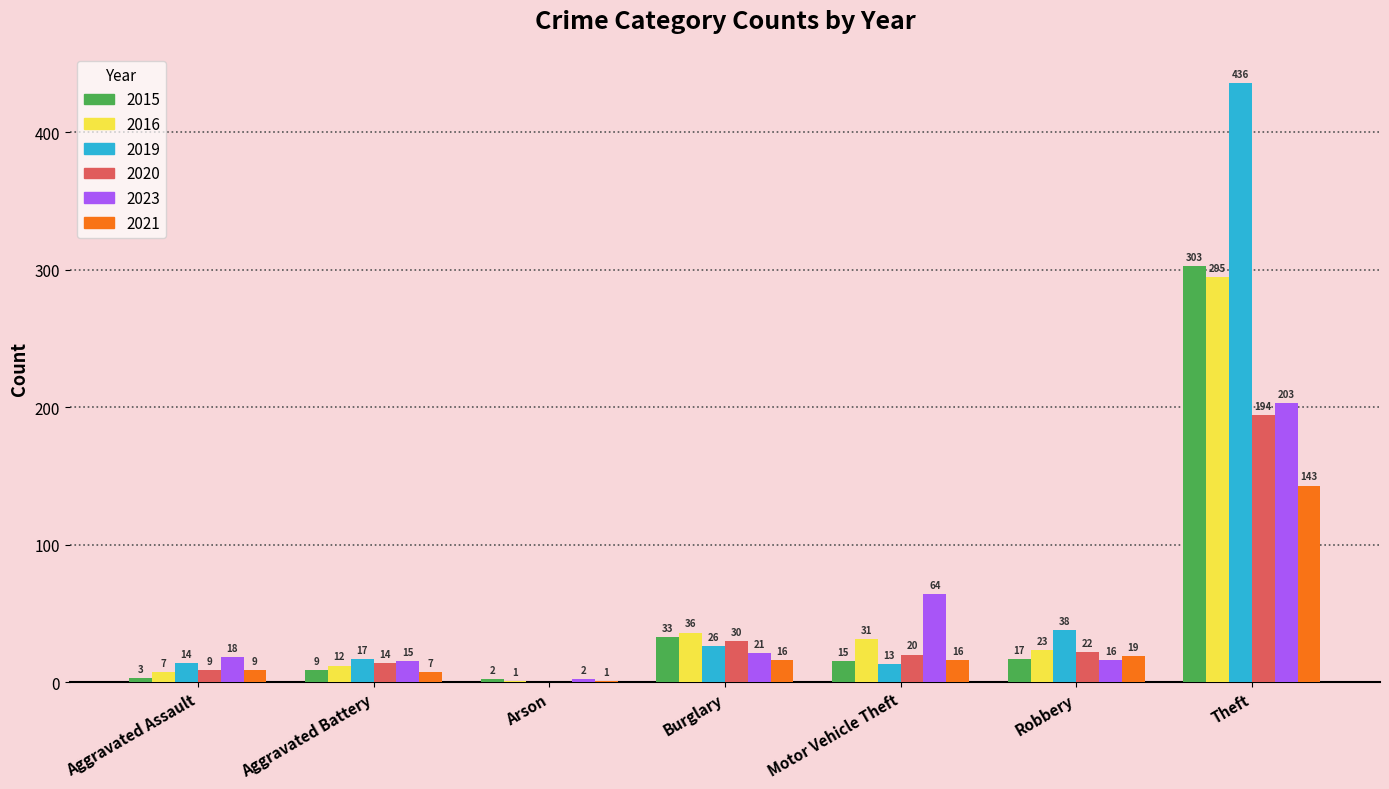

At which category is the sum across all series the highest?

Theft